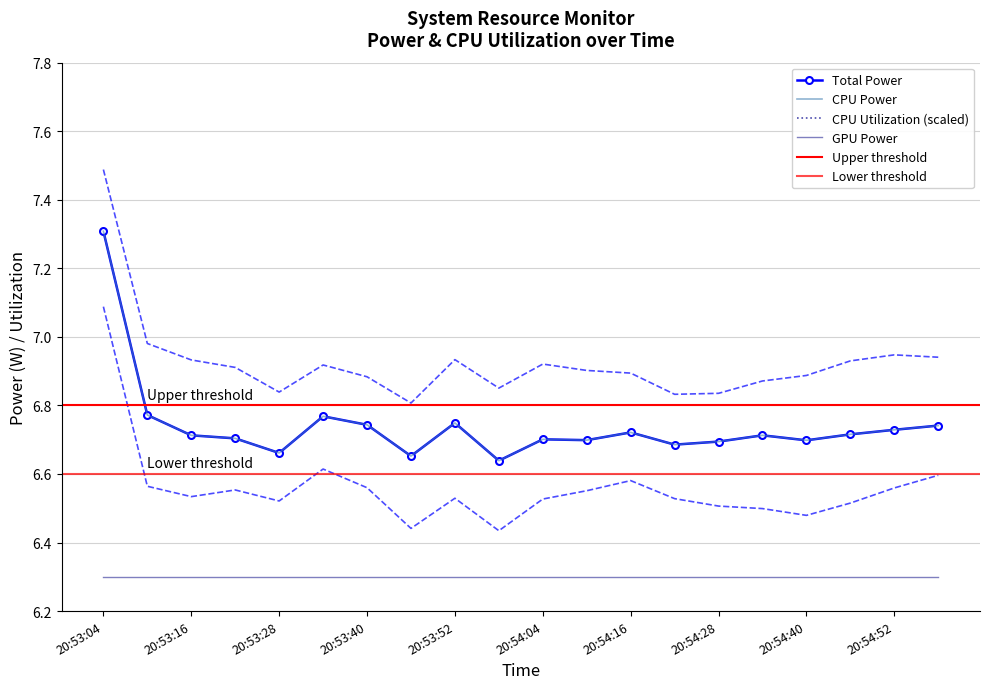

What is the difference between the second highest and second lowest values in the Total Power series?

0.1